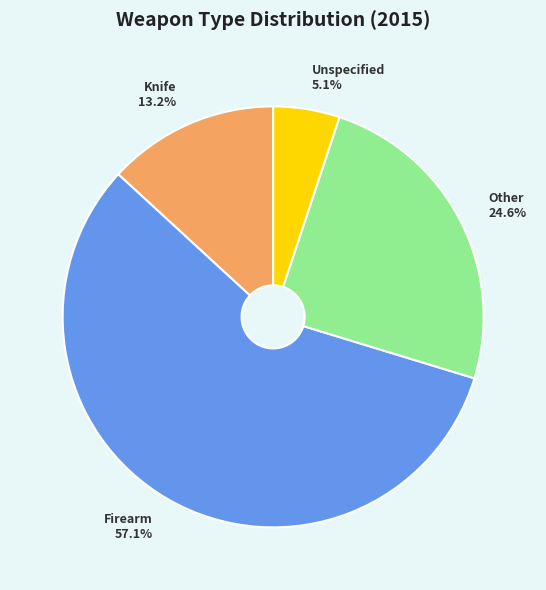

Is there a majority slice in this chart?

Yes